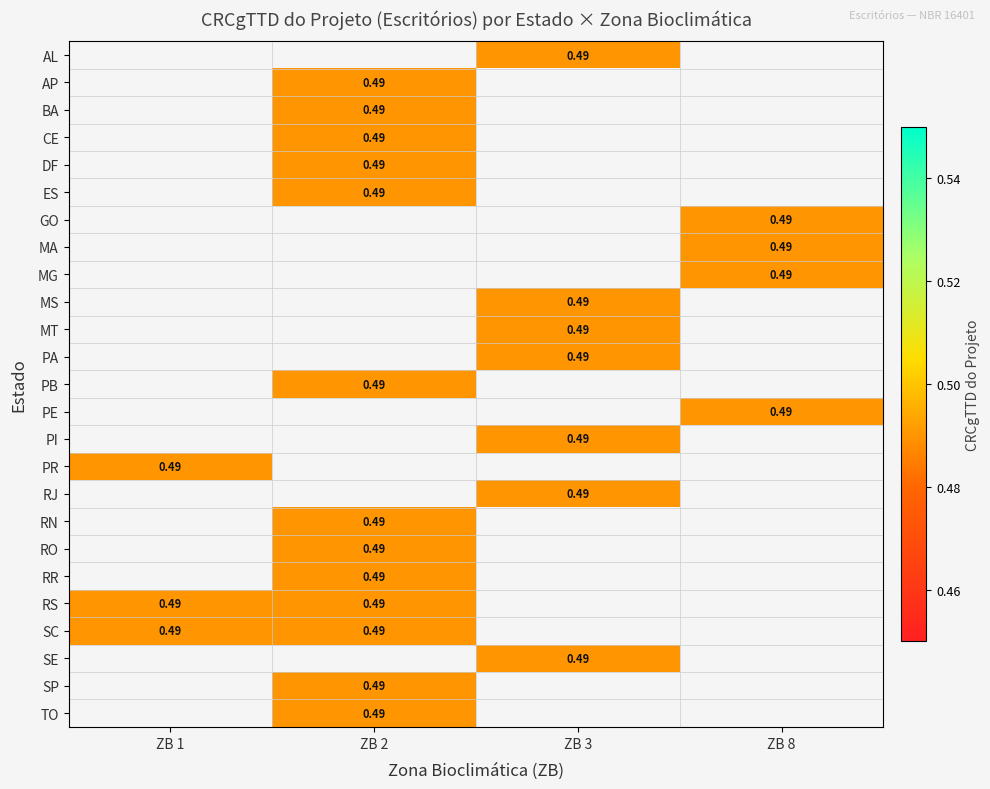

At which category does the chart reach its peak across all series?

ZB 3